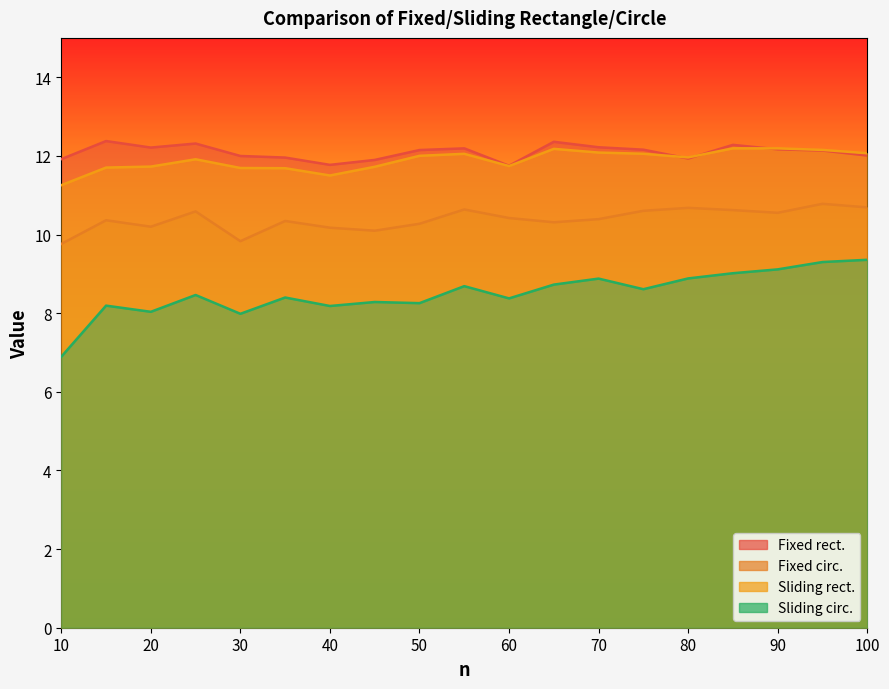

Which has a higher value, 45 or 75?

75